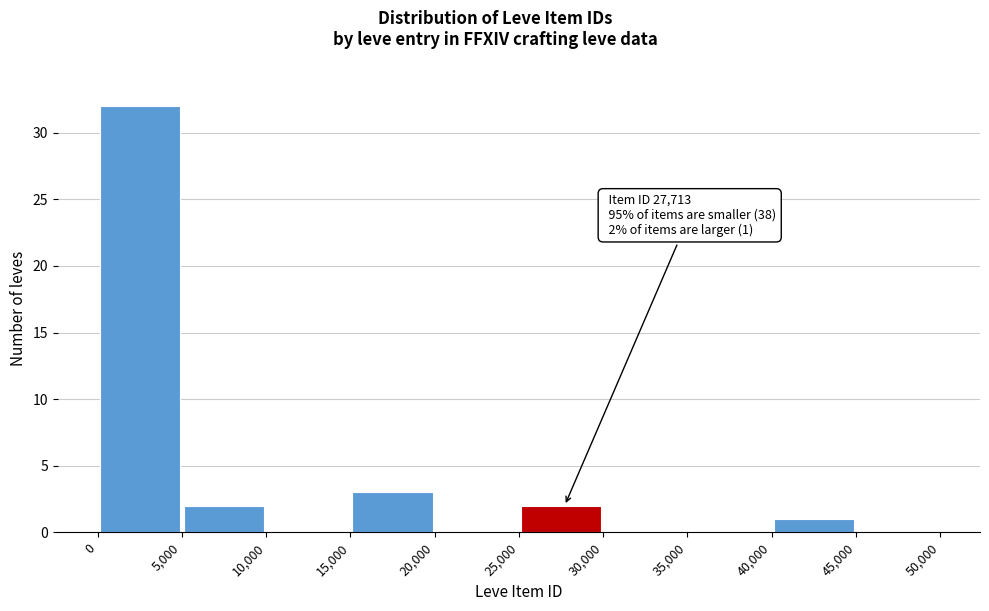

Which range on the x-axis has the tallest bar?

0 to 5,000